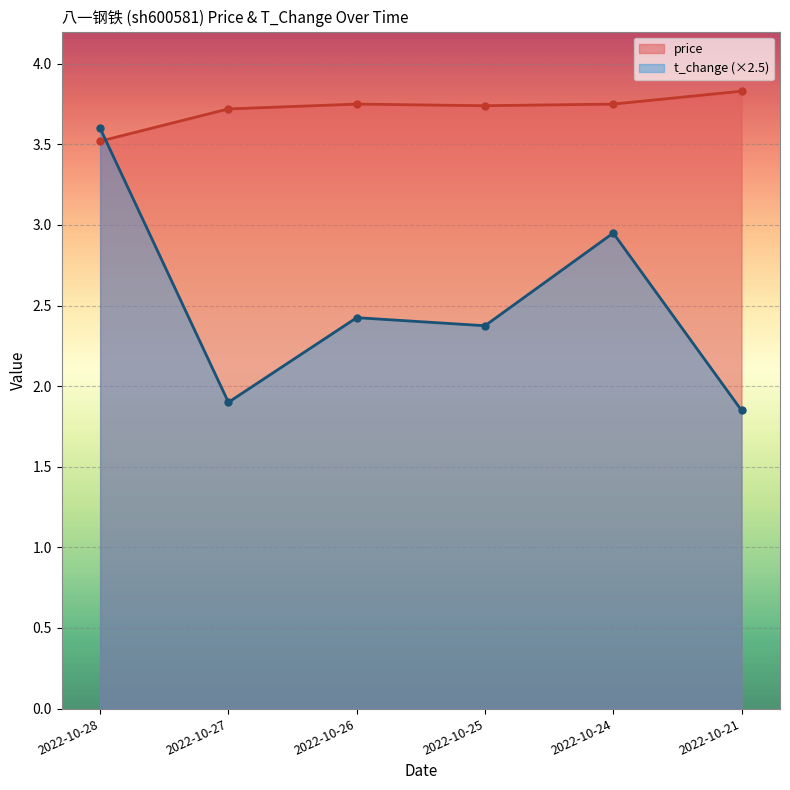

Which series ends up on top after the final intersection of t_change and price?

price